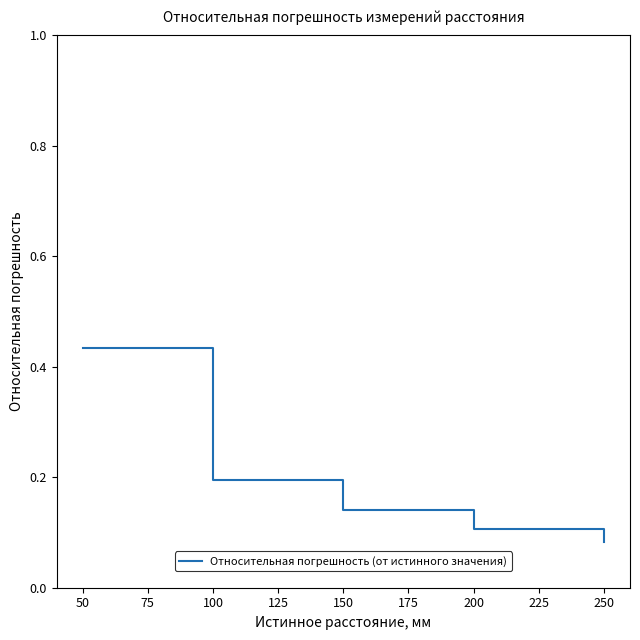

Rank the categories by value from lowest to highest.

250, 200, 150, 100, 50